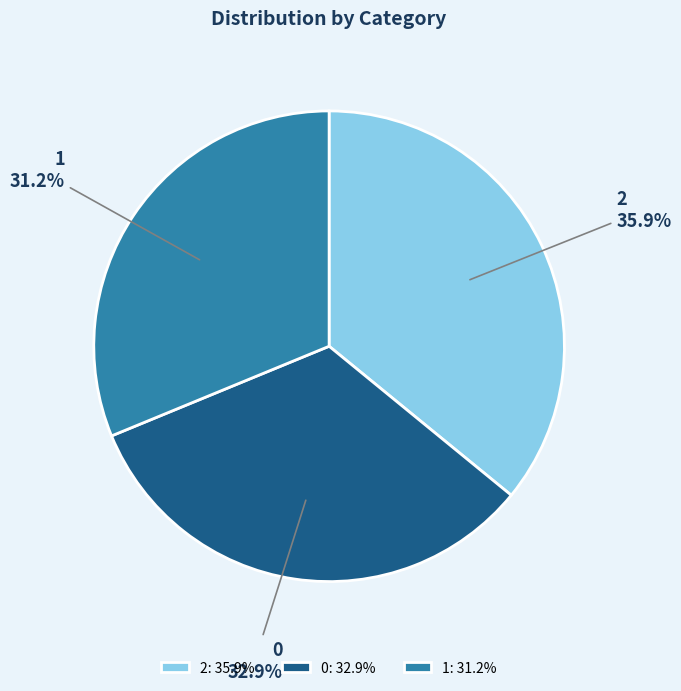

How many segments does this pie chart have?

3